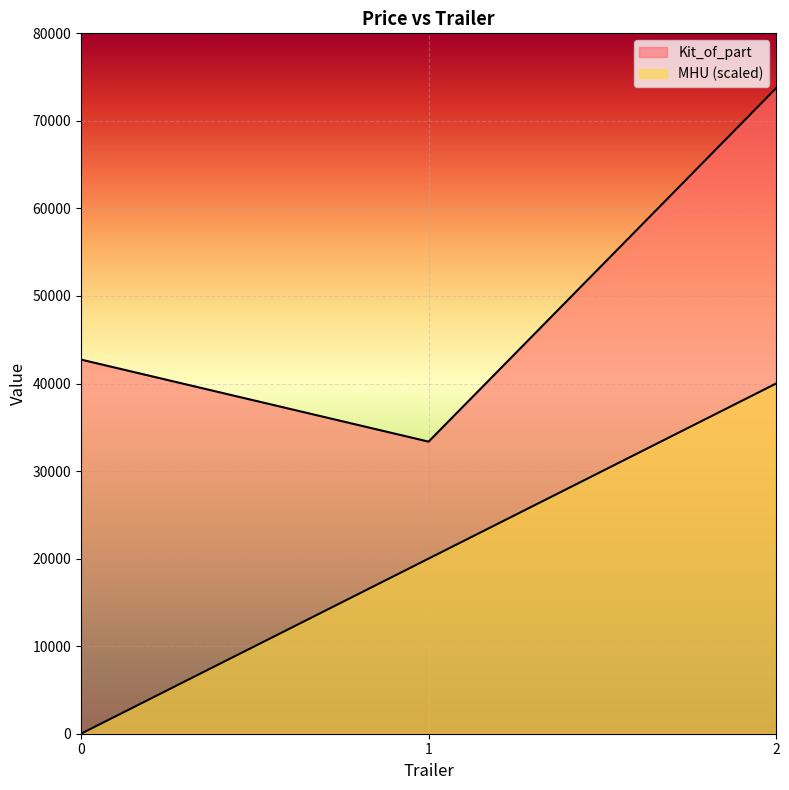

What is the sum of the Kit_of_part values at 1 and 0?

76099